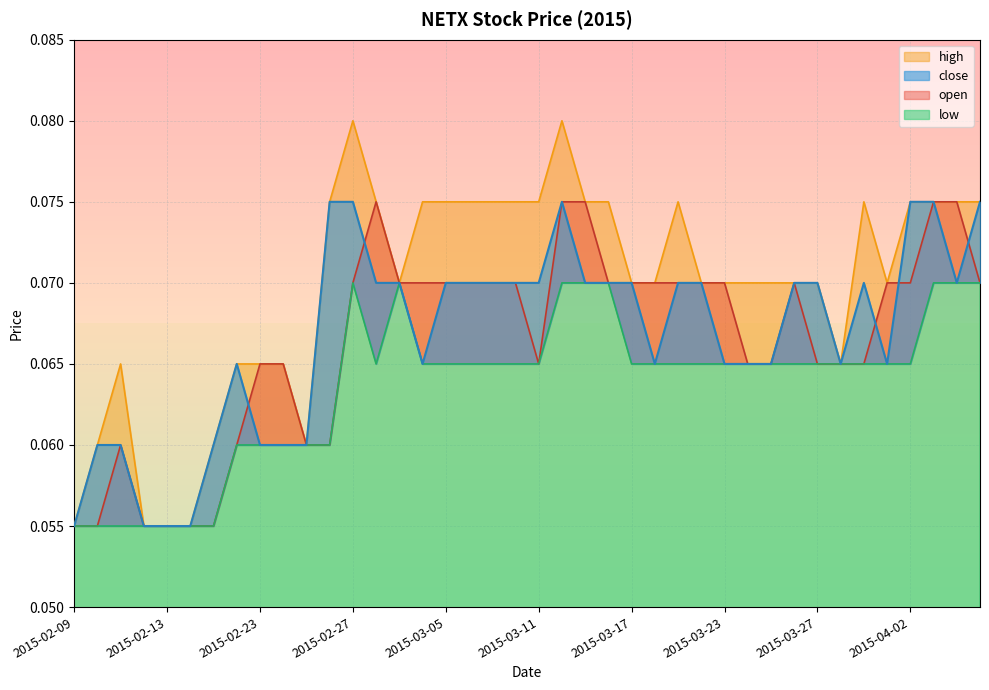

Between which two adjacent categories do open and close first intersect?

2015-02-18 and 2015-02-23